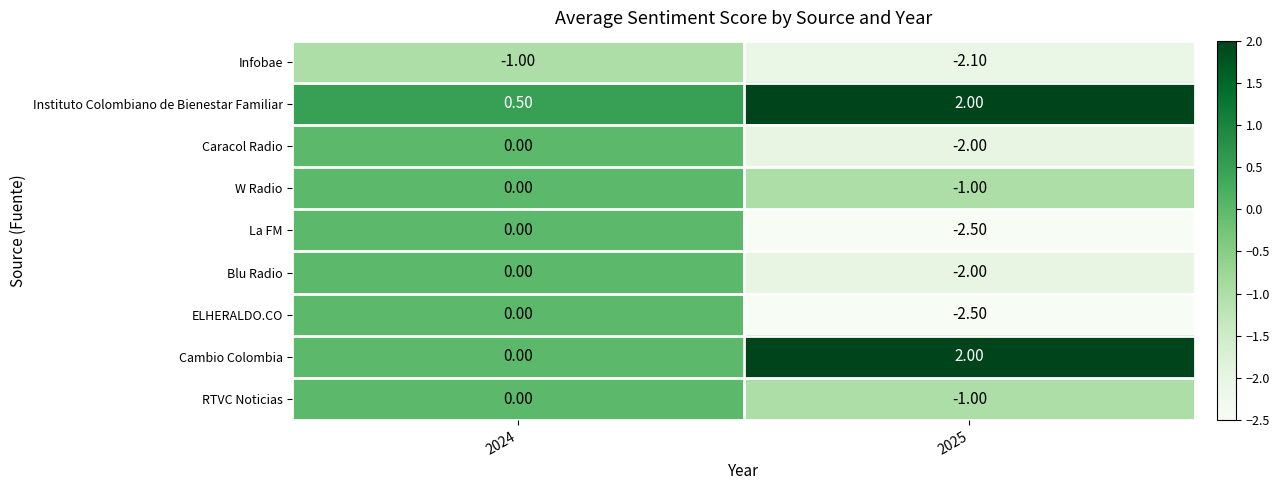

Rank the categories by W Radio value from highest to lowest.

2024, 2025